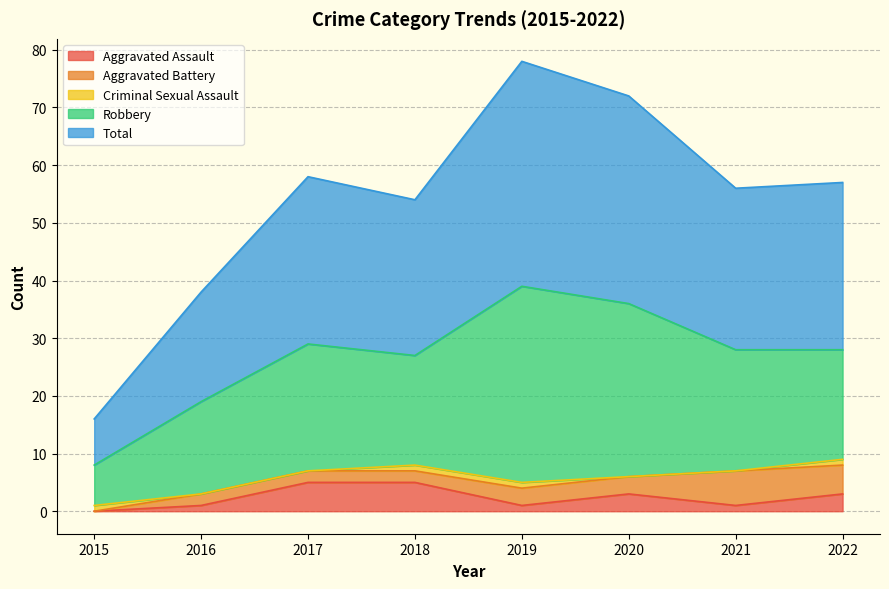

List the labels in order of Aggravated Battery value, largest first.

2021, 2022, 2019, 2020, 2016, 2017, 2018, 2015